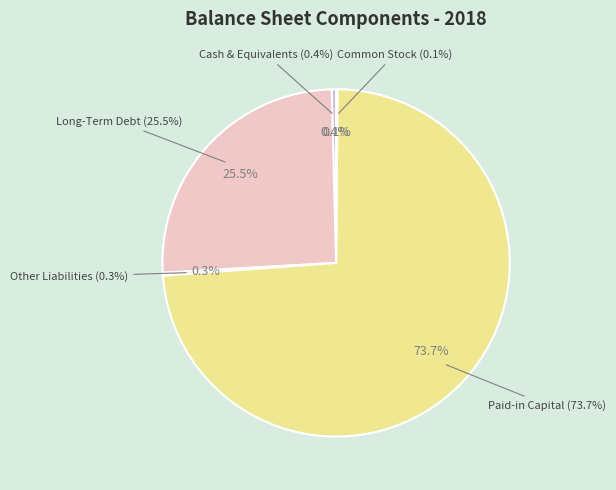

Which has a higher value, Paid-in Capital or Common Stock?

Paid-in Capital